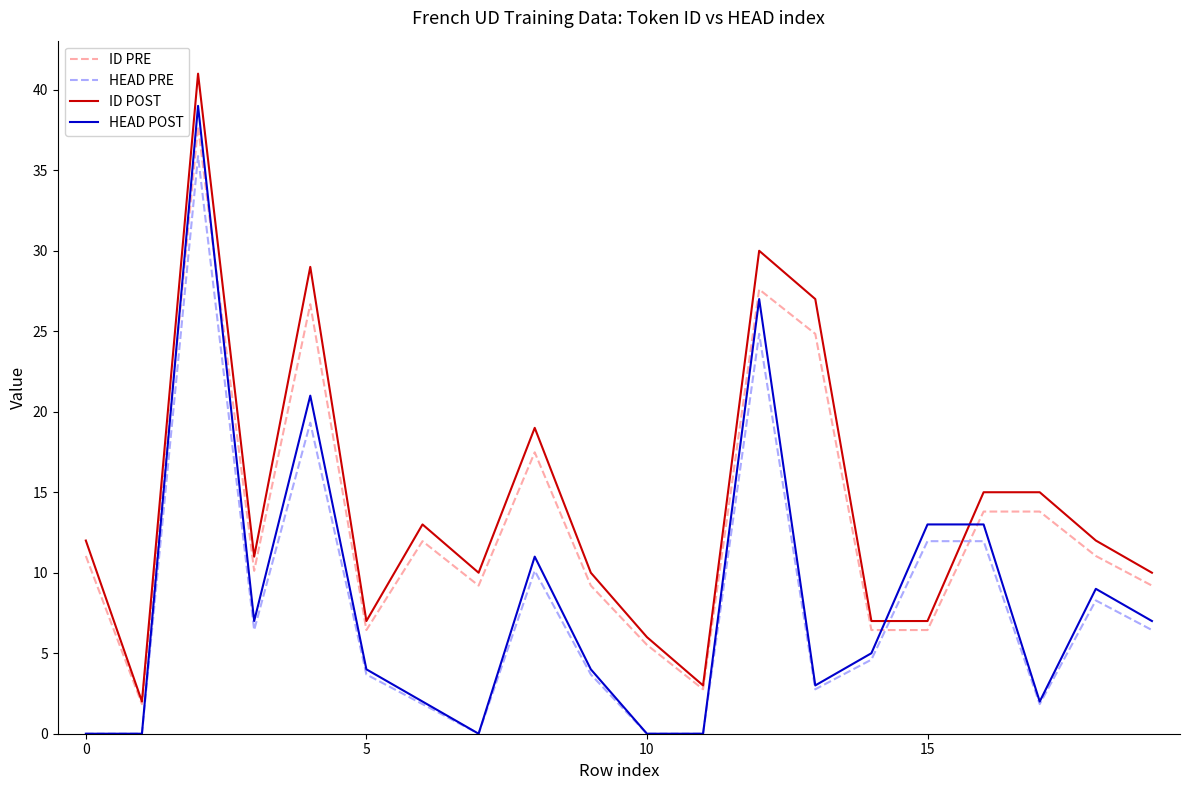

What is the maximum value shown in the chart?

41.0